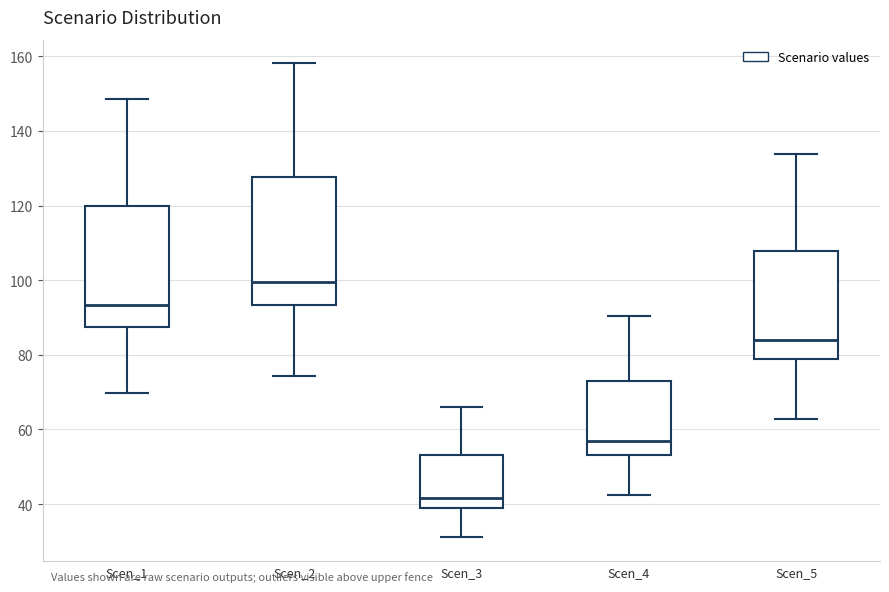

Comparing the boxes themselves (not the whiskers), which one is the tallest?

Scen_2